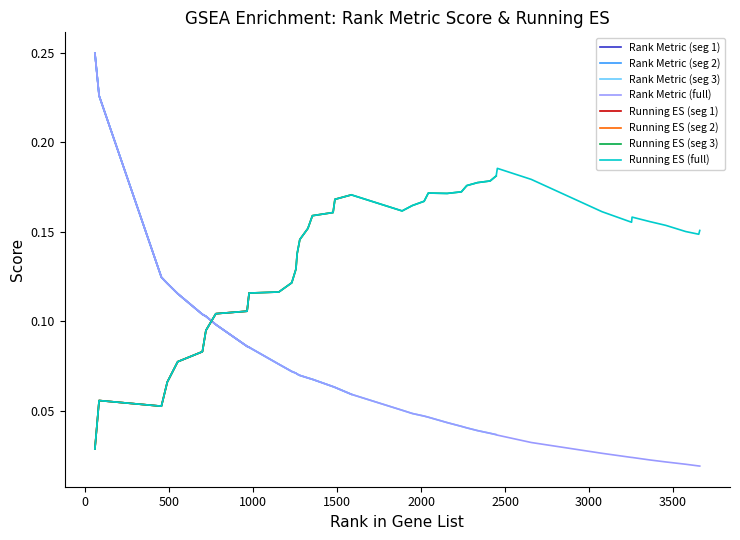

Which series has the widest spread of values?

RANK METRIC SCORE